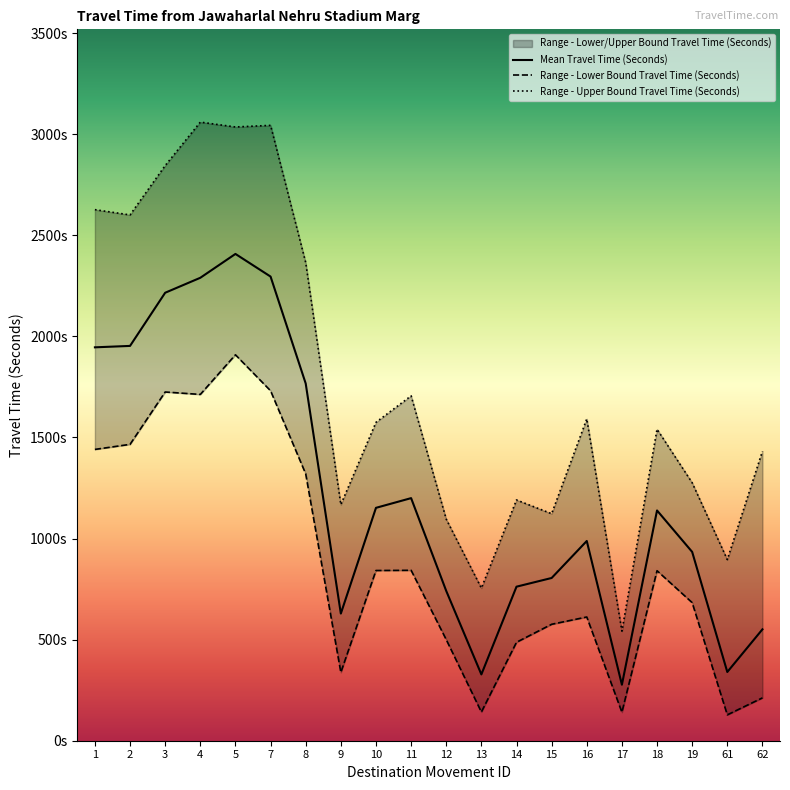

Where is the first local maximum for Range - Lower Bound Travel Time (Seconds)?

3